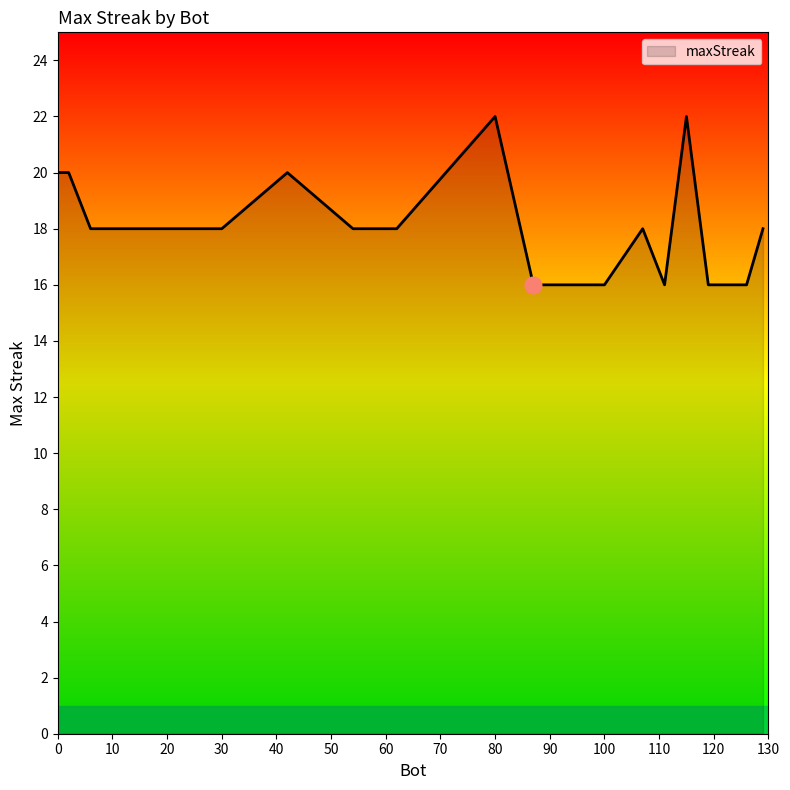

What is the greatest value displayed?

22